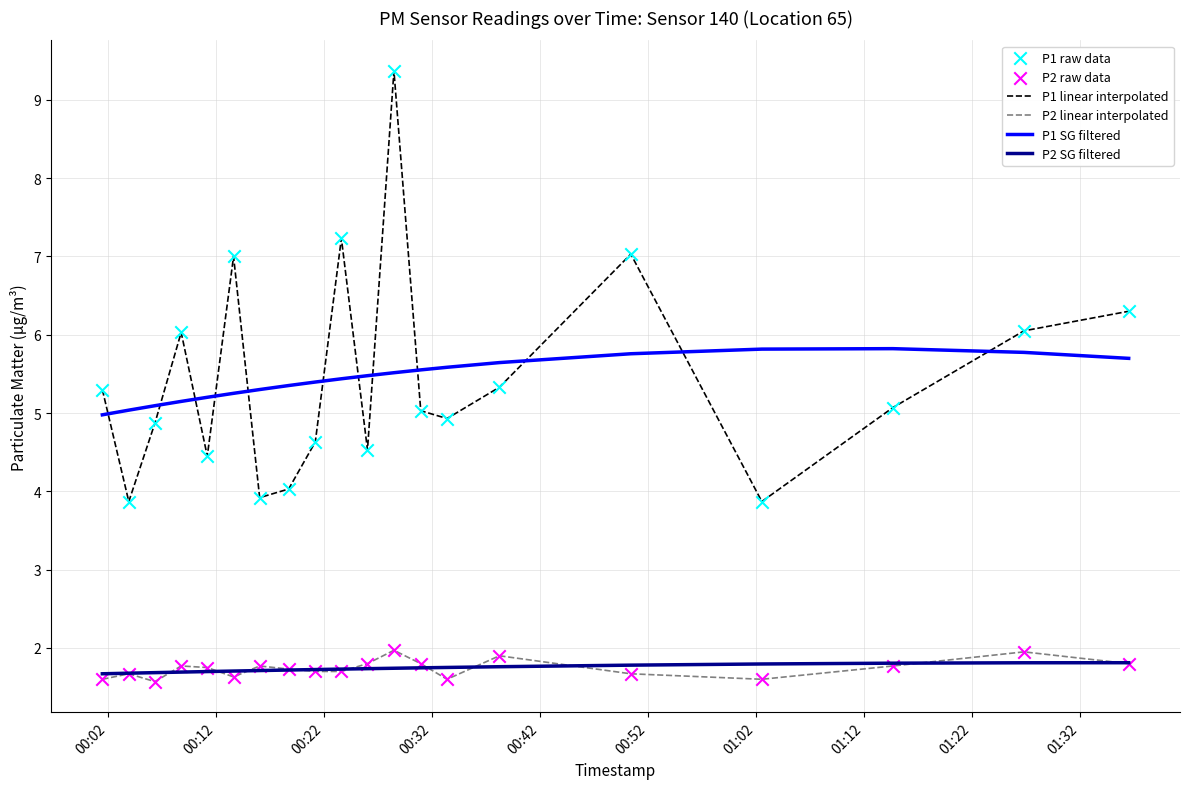

Which series has the widest spread of values?

P1 linear interpolated